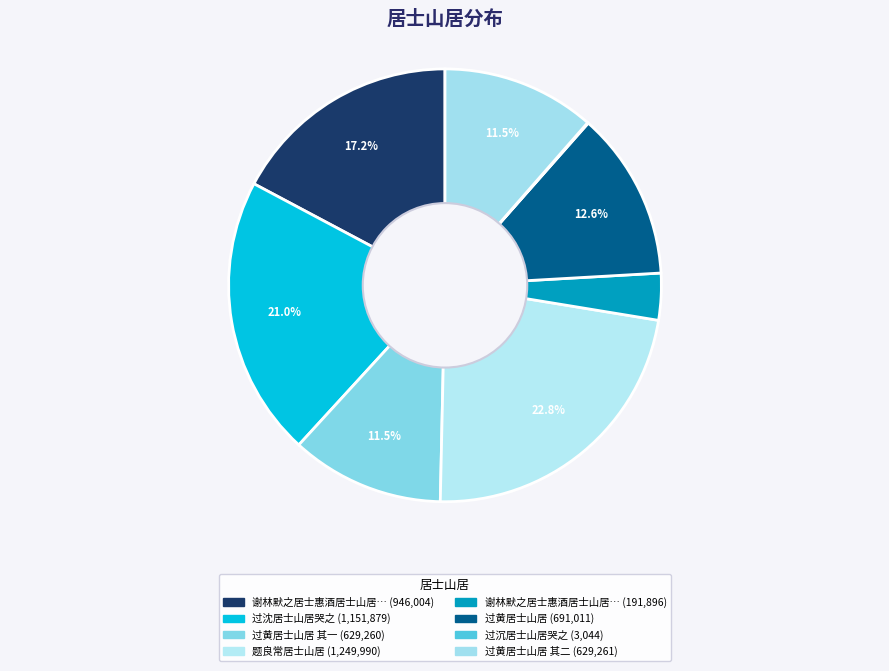

Is there a majority slice in this chart?

No